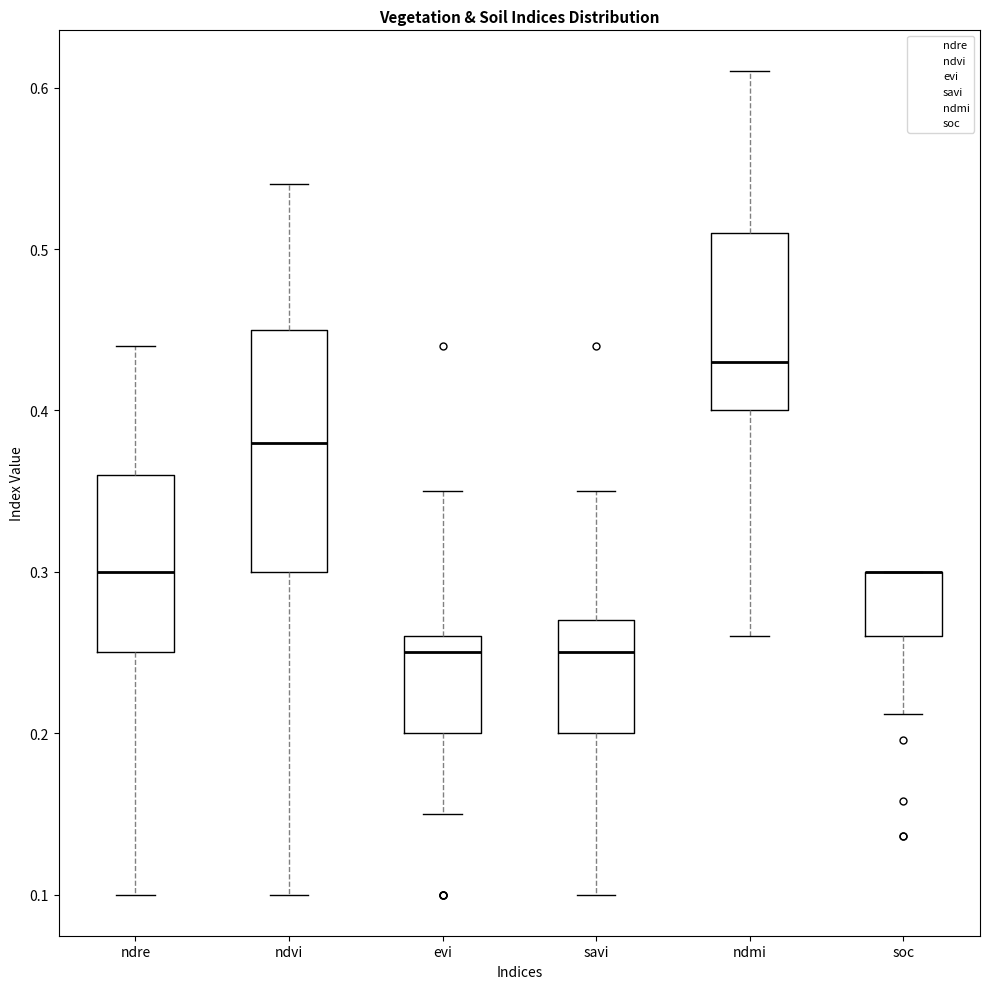

Which box is the tallest, from its lower edge to its upper edge?

ndvi